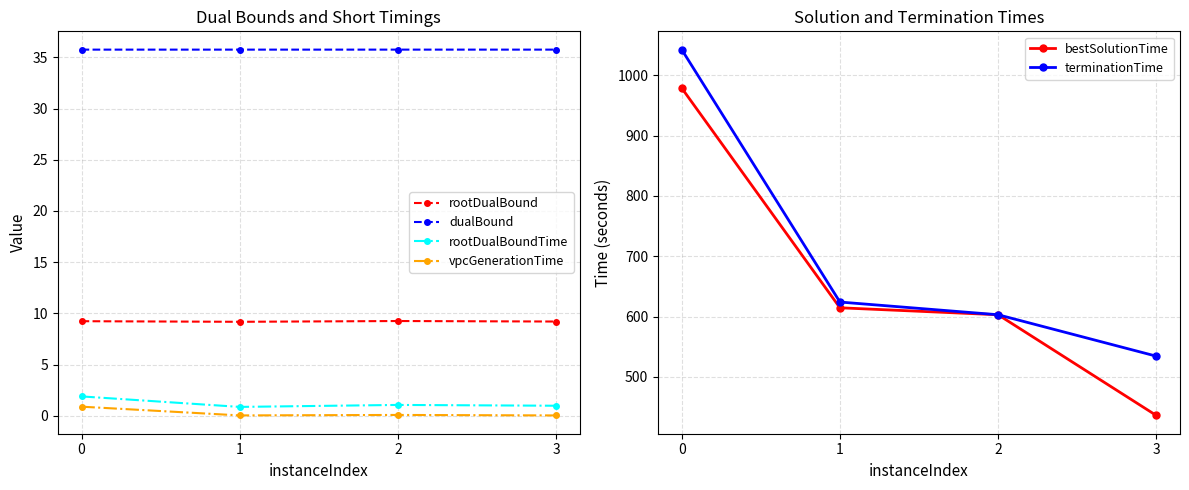

In dualBound, how many points are lower than both neighbors (excluding endpoints)?

1